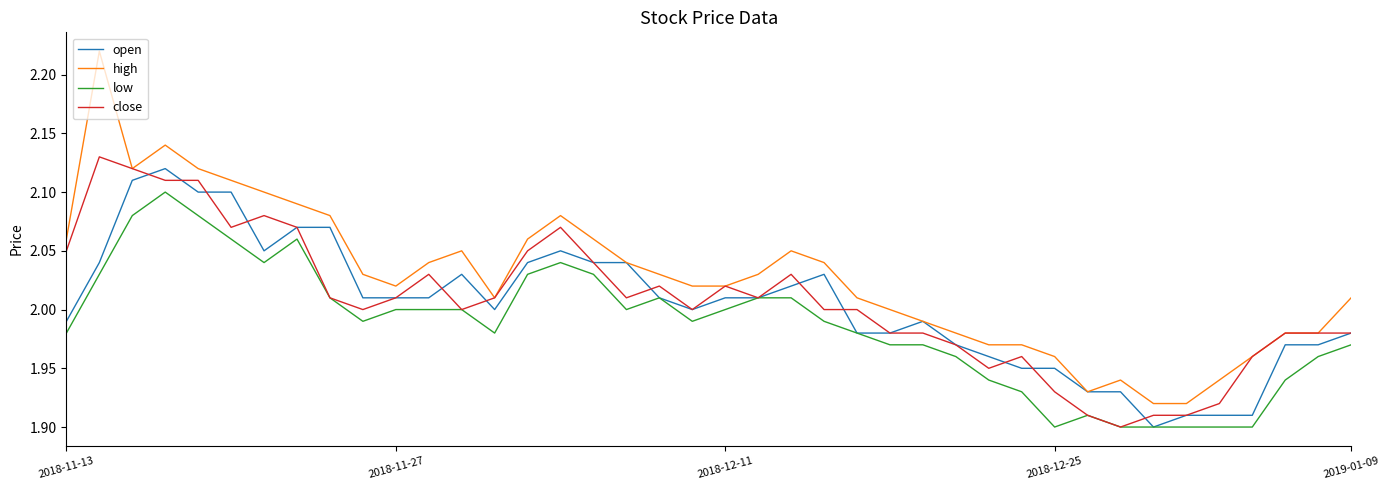

True or false: open and low intersect in this chart.

False